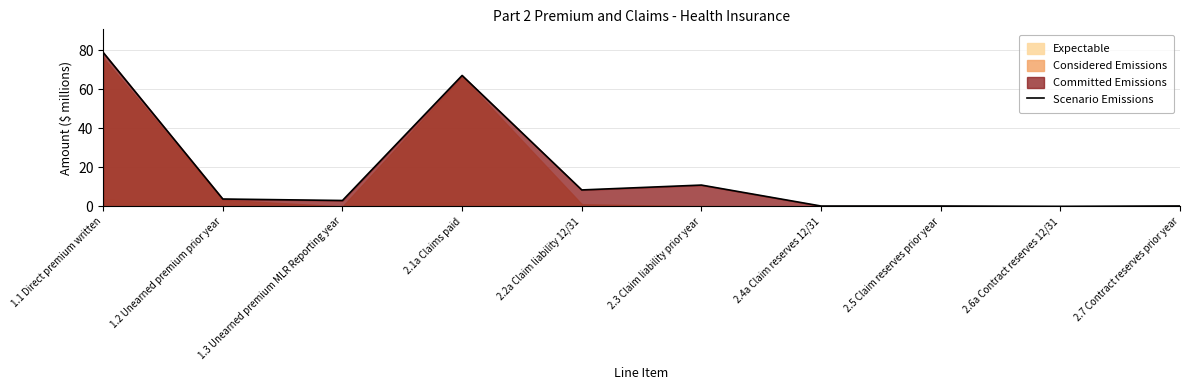

At which label is the value closest to 39?

2.3 Claim liability prior year